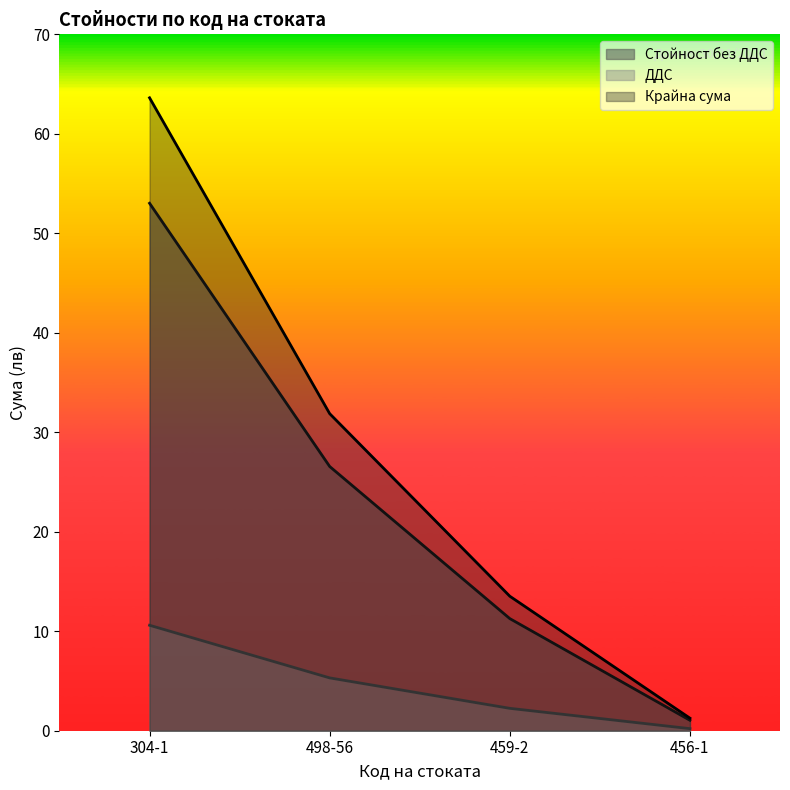

Read the ДДС value at 456-1.

0.2